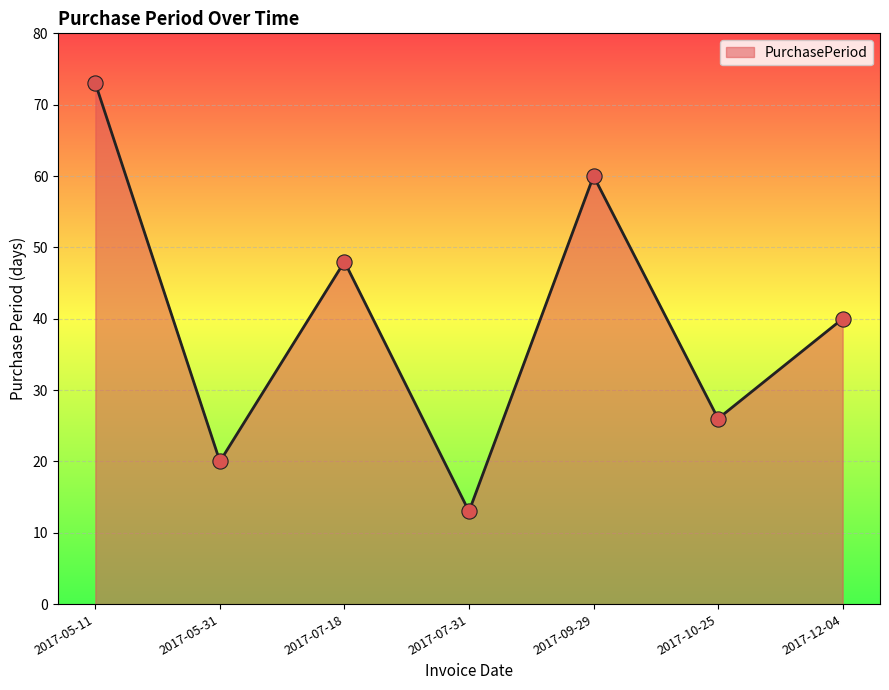

Which has a higher value, 2017-07-18 or 2017-12-04?

2017-07-18